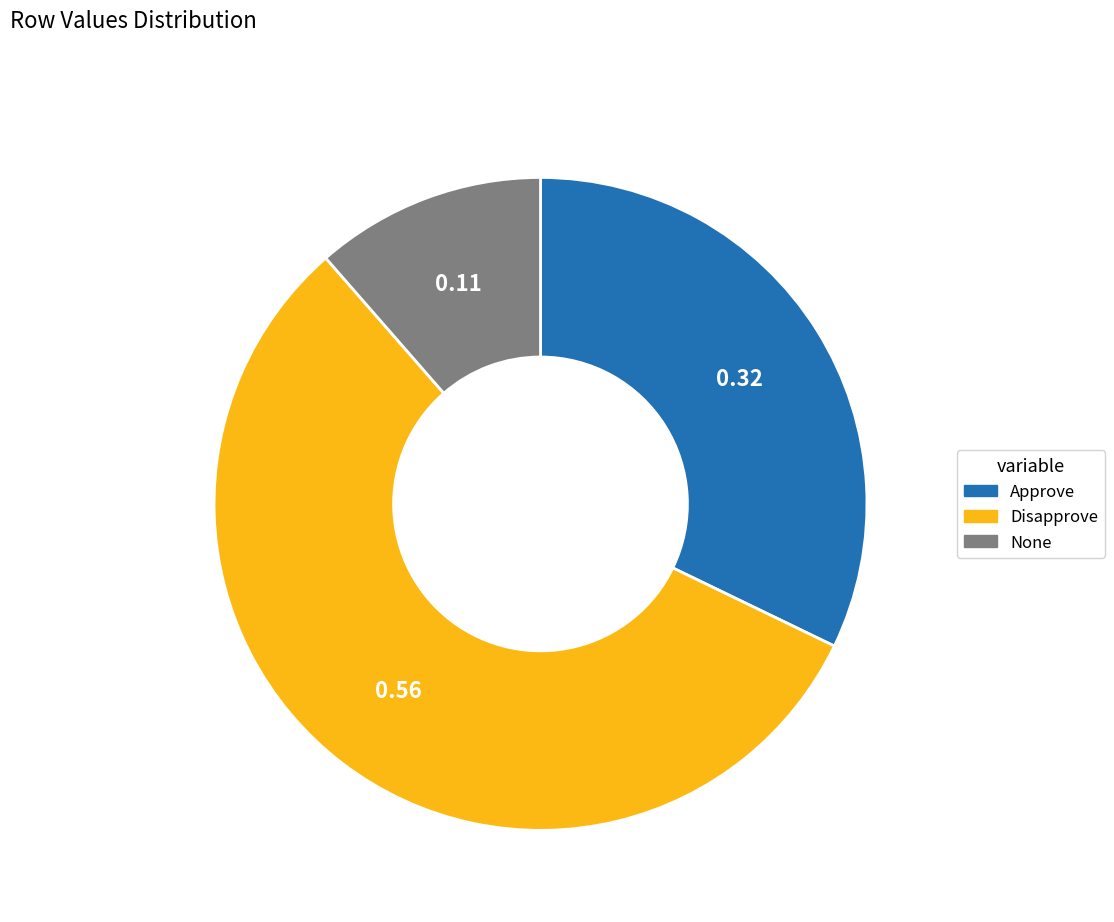

Does any single category account for the majority?

Yes